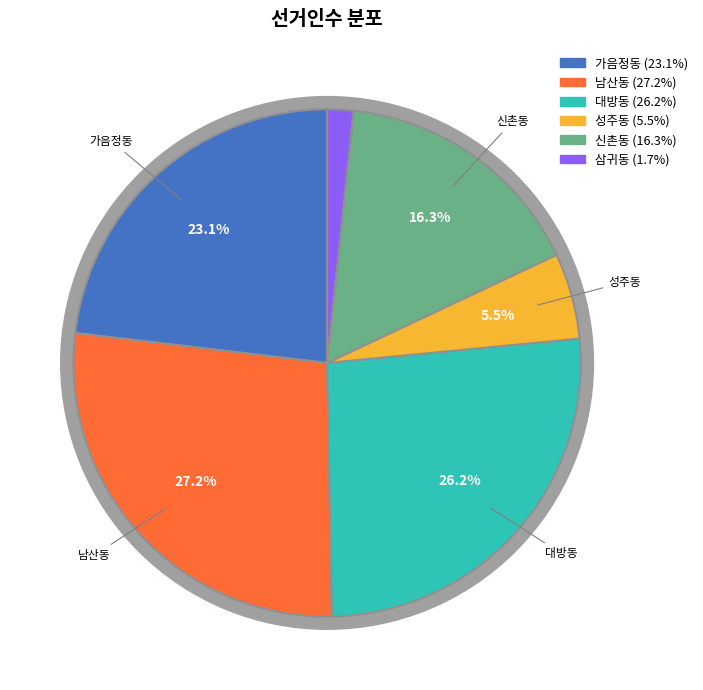

True or false: 대방동 accounts for 16% of the total.

False